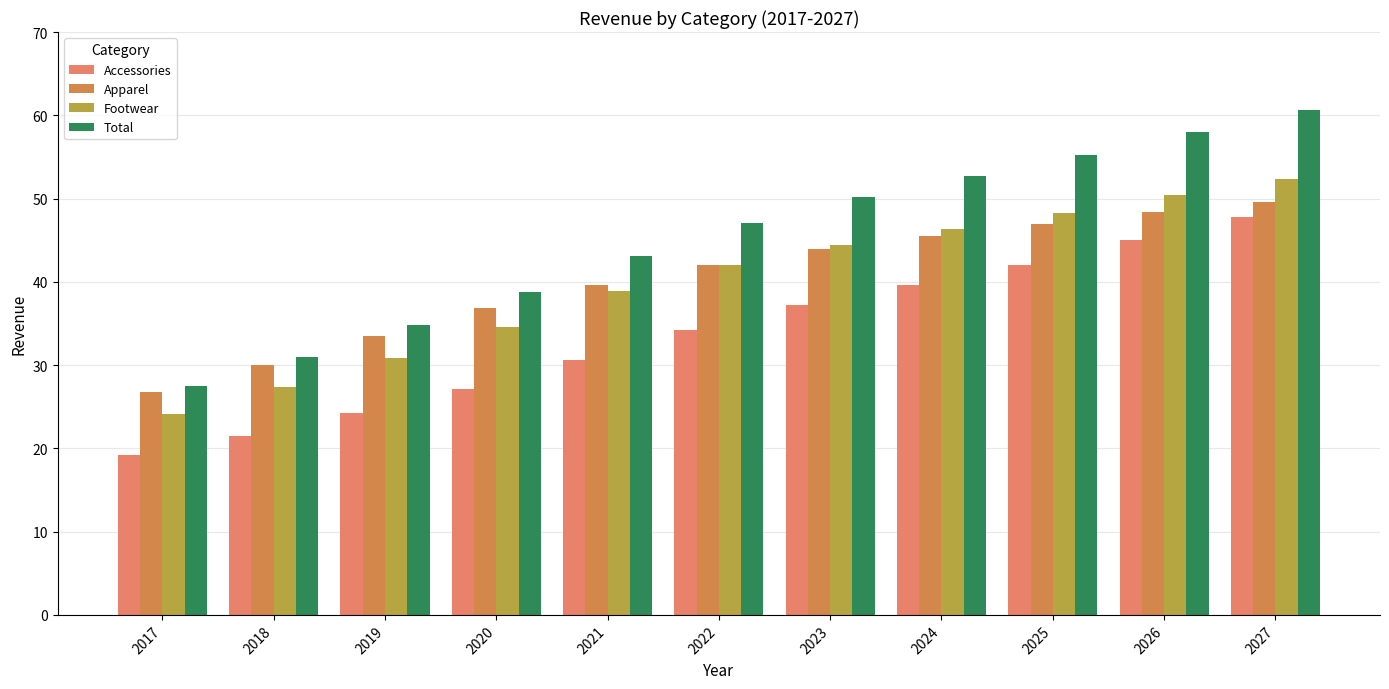

List the series in order of their peak value, highest first.

Total, Footwear, Apparel, Accessories